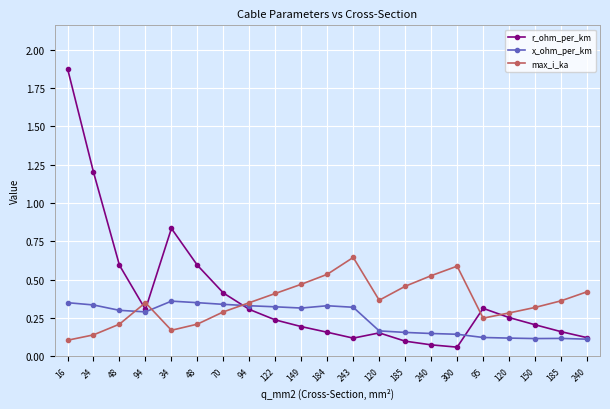

True or false: max_i_ka has a value of 0.1 at 120.

False